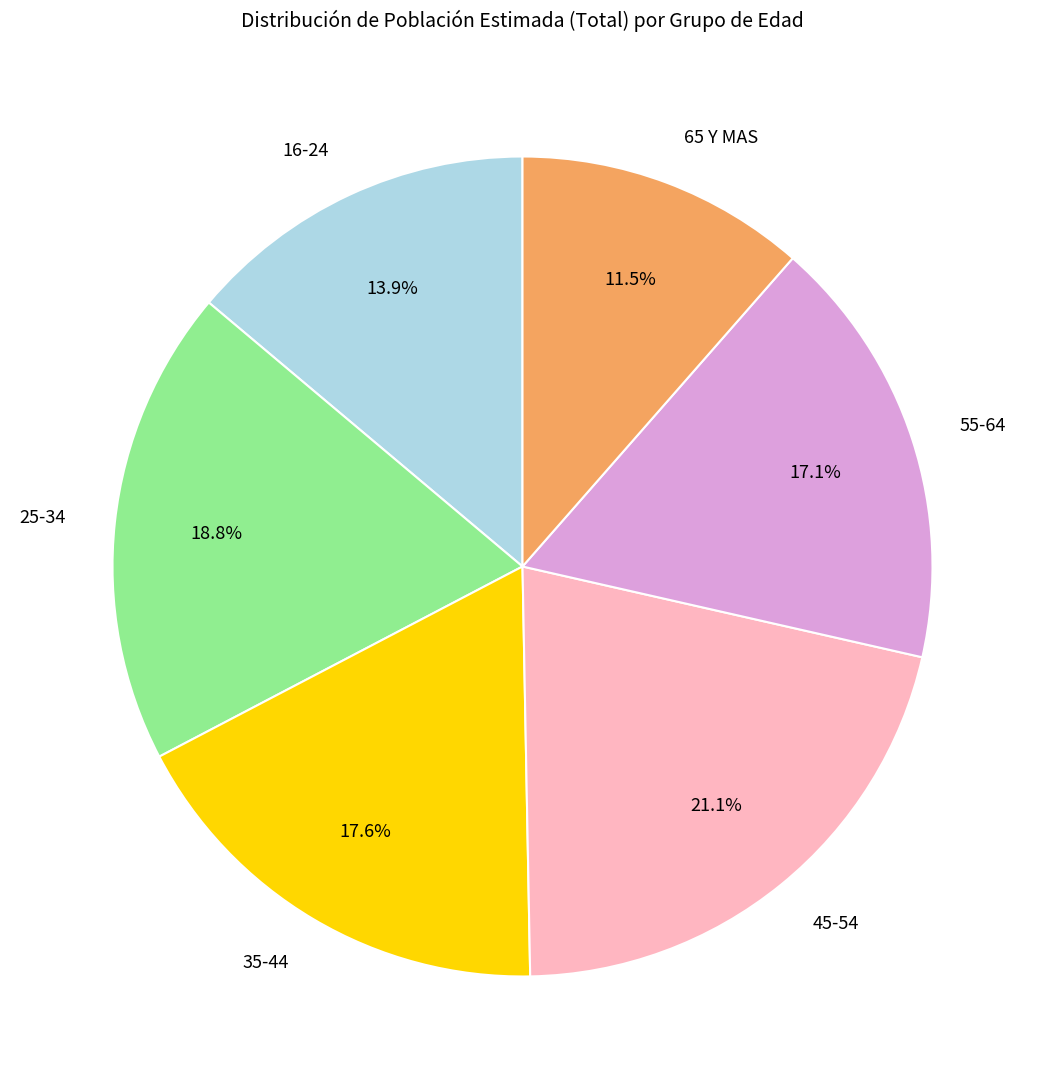

True or false: 45-54 accounts for 12% of the total.

False